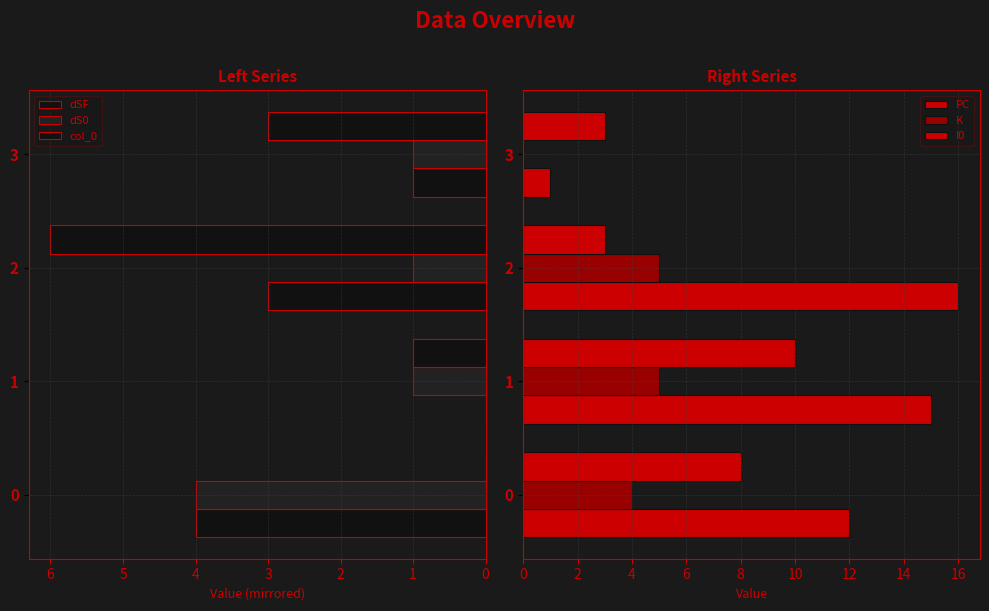

How many bars are there in each group?

6